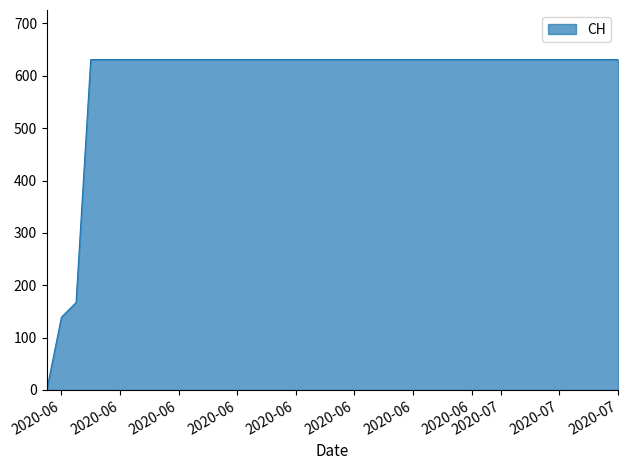

What is the difference between the maximum and minimum values?

631